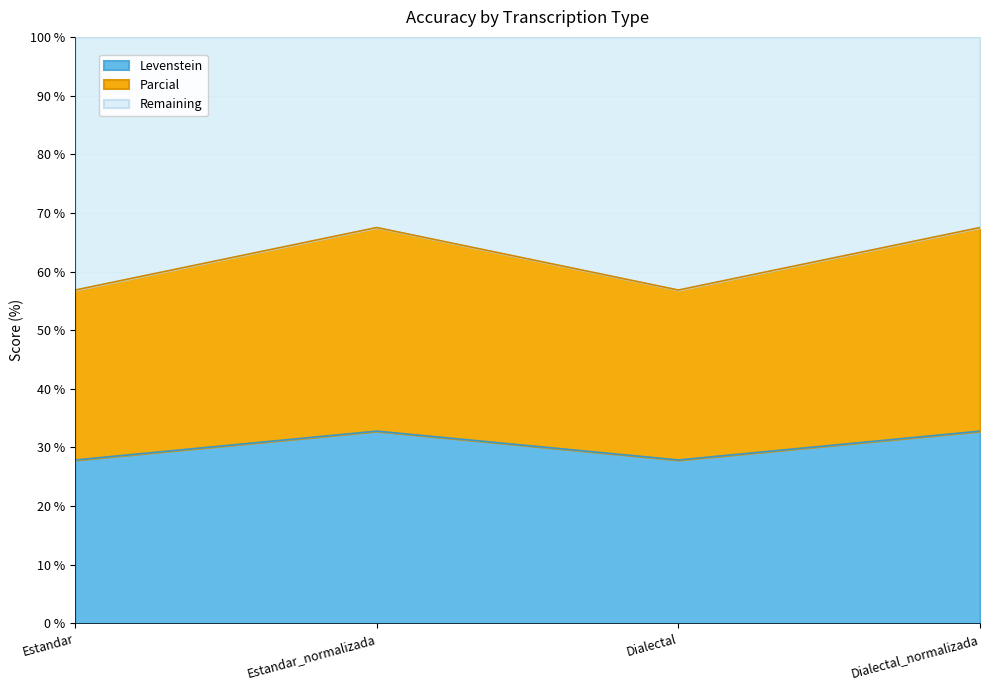

What are all the series names shown in the legend?

Levenstein, Parcial, Remaining